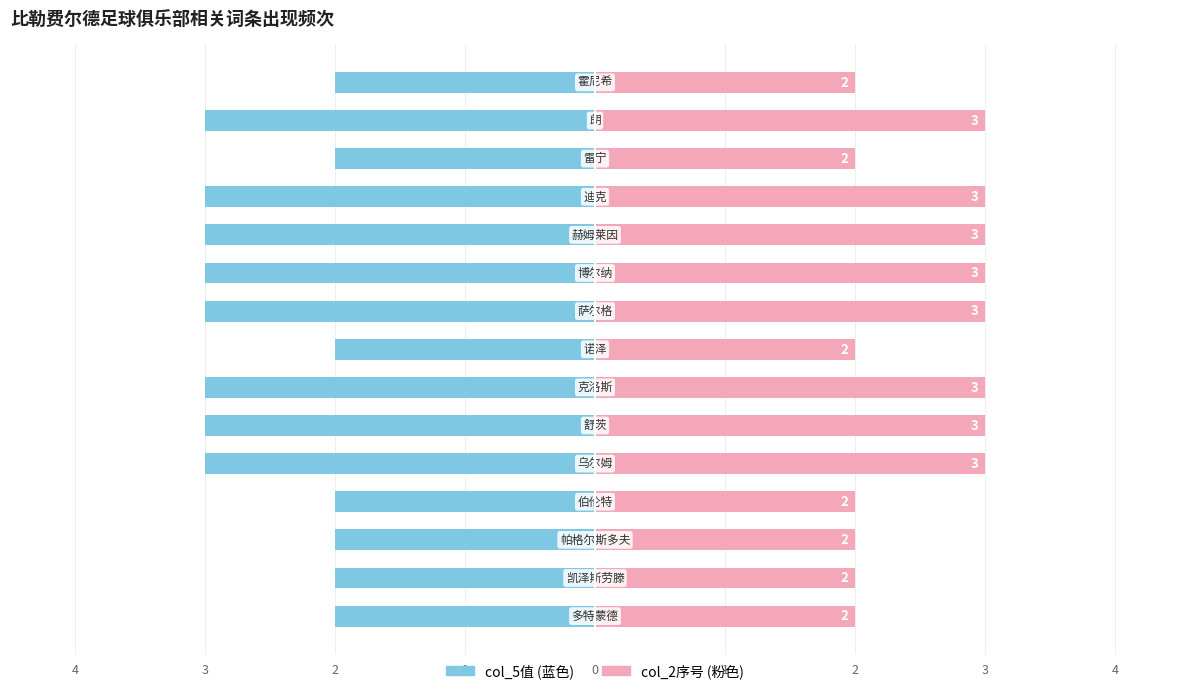

What are all the series names shown in the legend?

col_5值, col_2序号